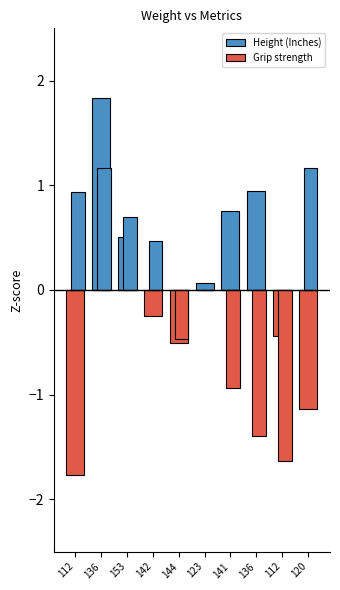

Which series has the largest total across all categories?

Height (Inches)